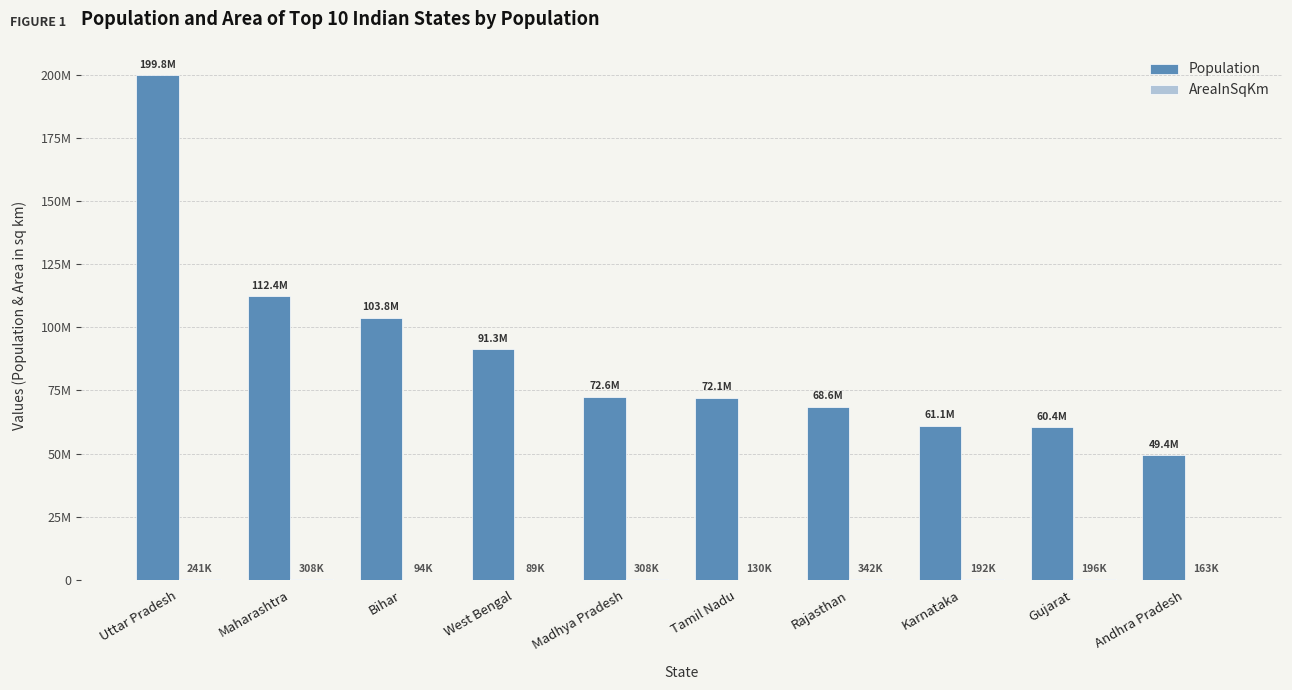

At Madhya Pradesh, list the series in order from largest to smallest.

Population, AreaInSqKm